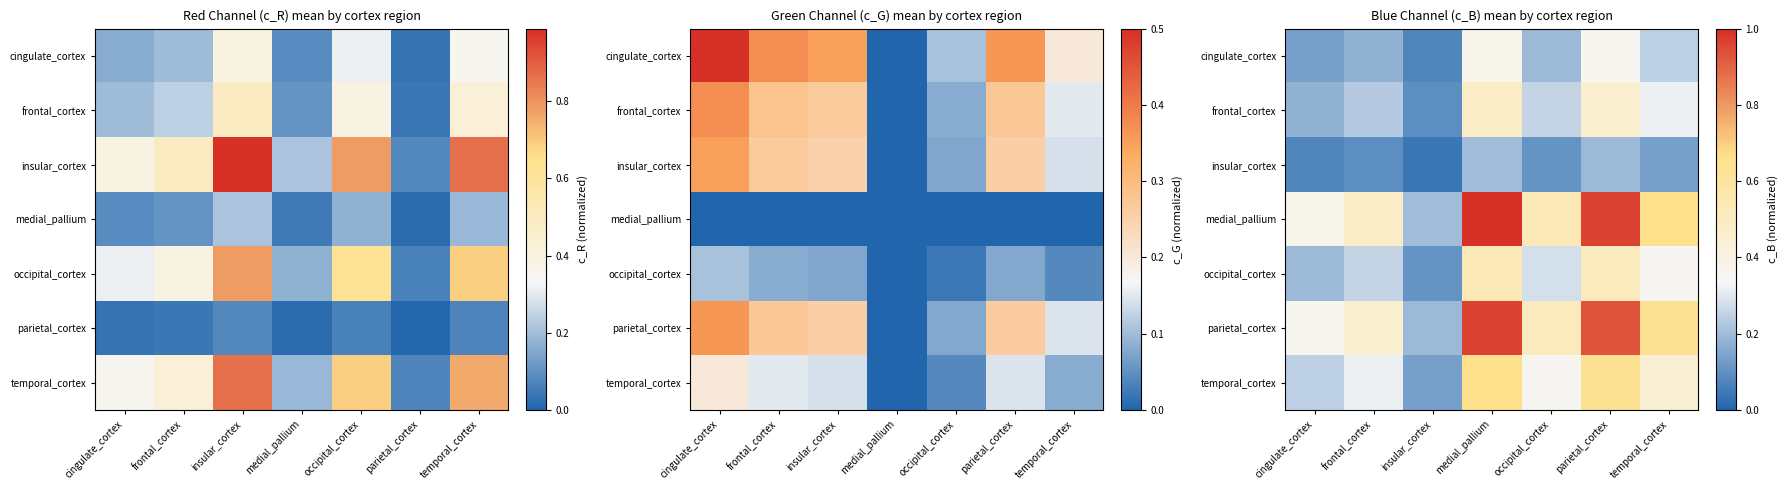

Where is parietal_cortex nearest to the value 0?

insular_cortex